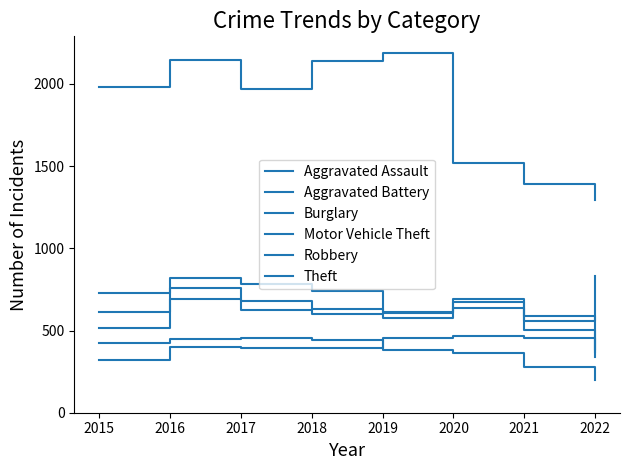

Does the chart display data point markers on the line(s)?

No